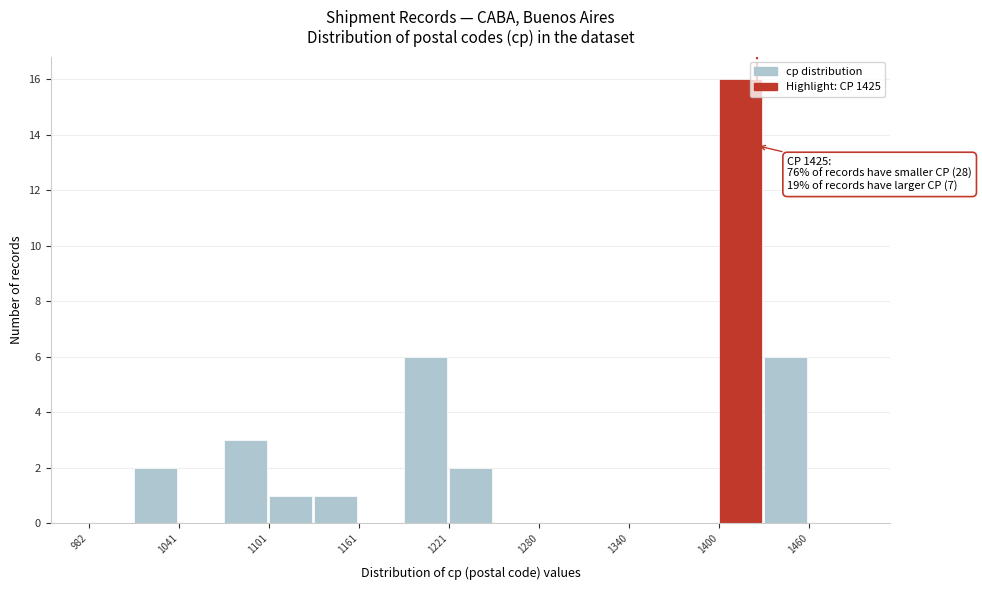

Around what value on the x-axis is the tallest bar? Give the approximate position of its centre, as read against the axis.

1410